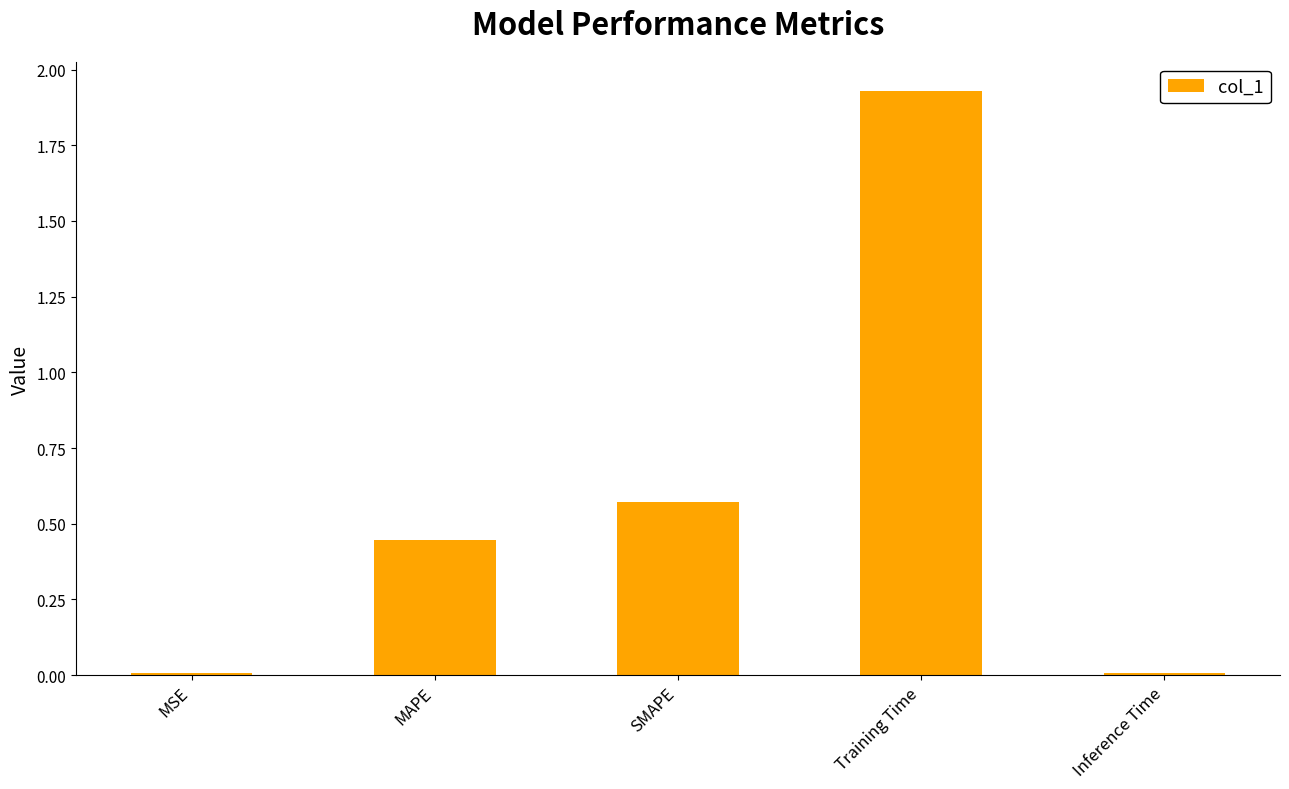

What is the sum of all values?

3.0